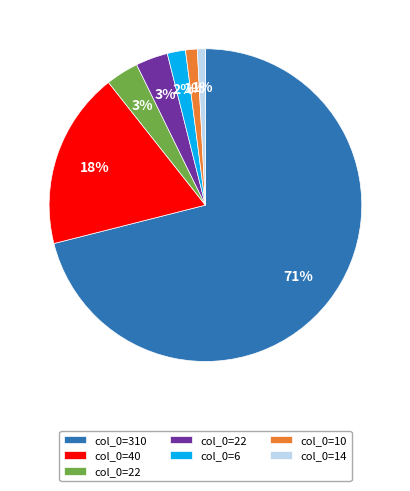

Is there any slice that represents more than half of the pie?

Yes